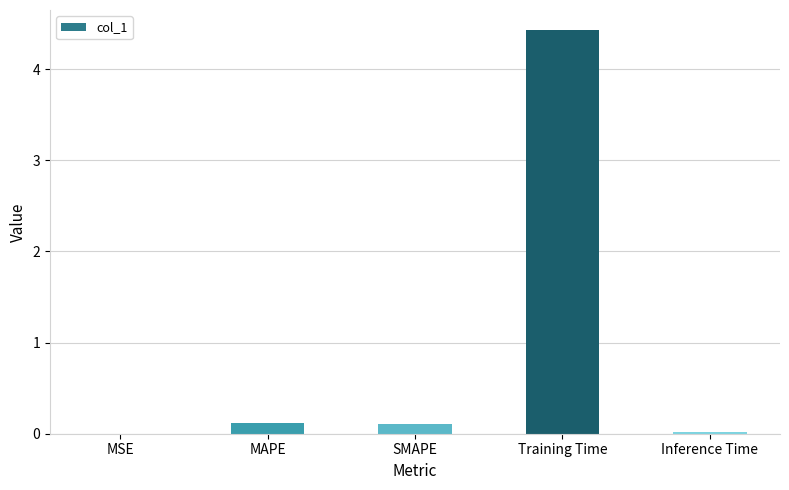

Between MAPE and Inference Time, which is larger?

MAPE